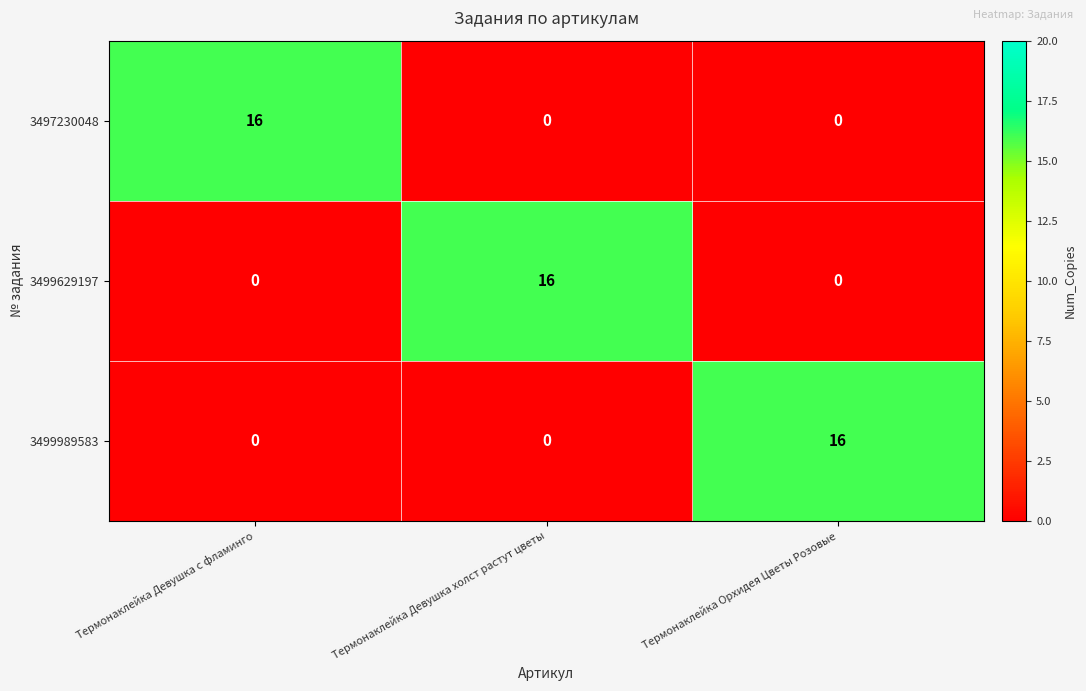

Reading left to right, extract all data points from this chart.

3497230048: 16	0	0
3499629197: 0	16	0
3499989583: 0	0	16